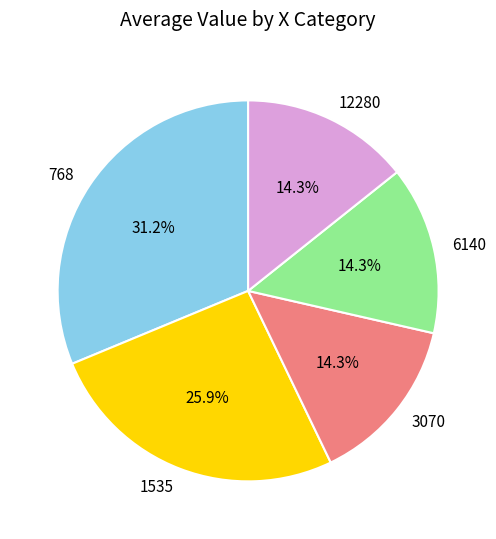

Which category has the biggest portion of the pie?

768